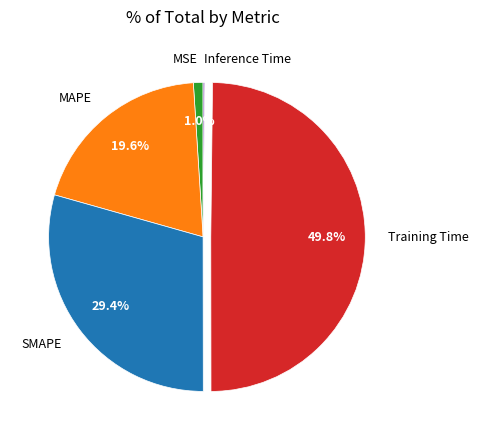

To the nearest percent, what is the difference between the SMAPE and MAPE slice percentages?

10%